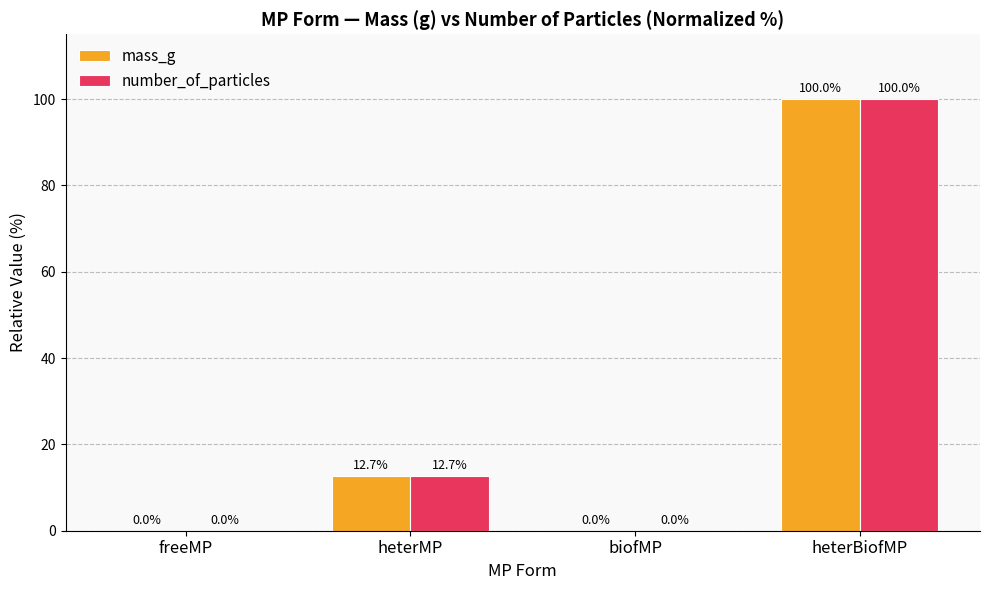

At which category is the sum across all series the highest?

heterBiofMP